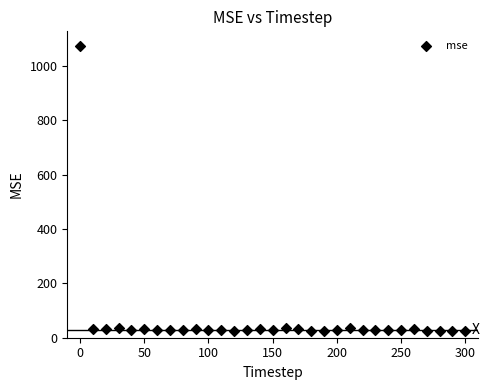

What is the range of Y values (max minus min)?

1047.2